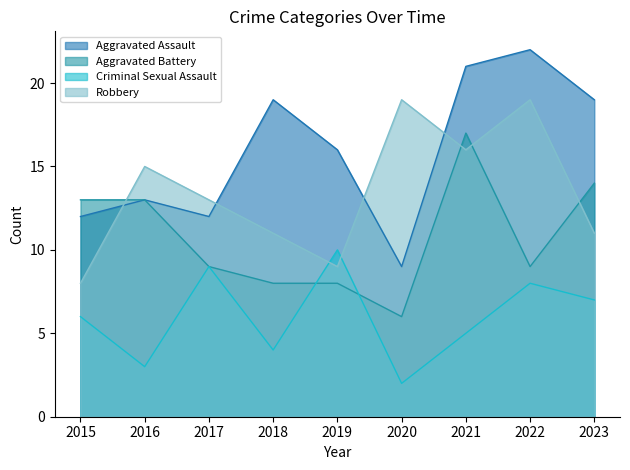

How many data points does each series have?

9